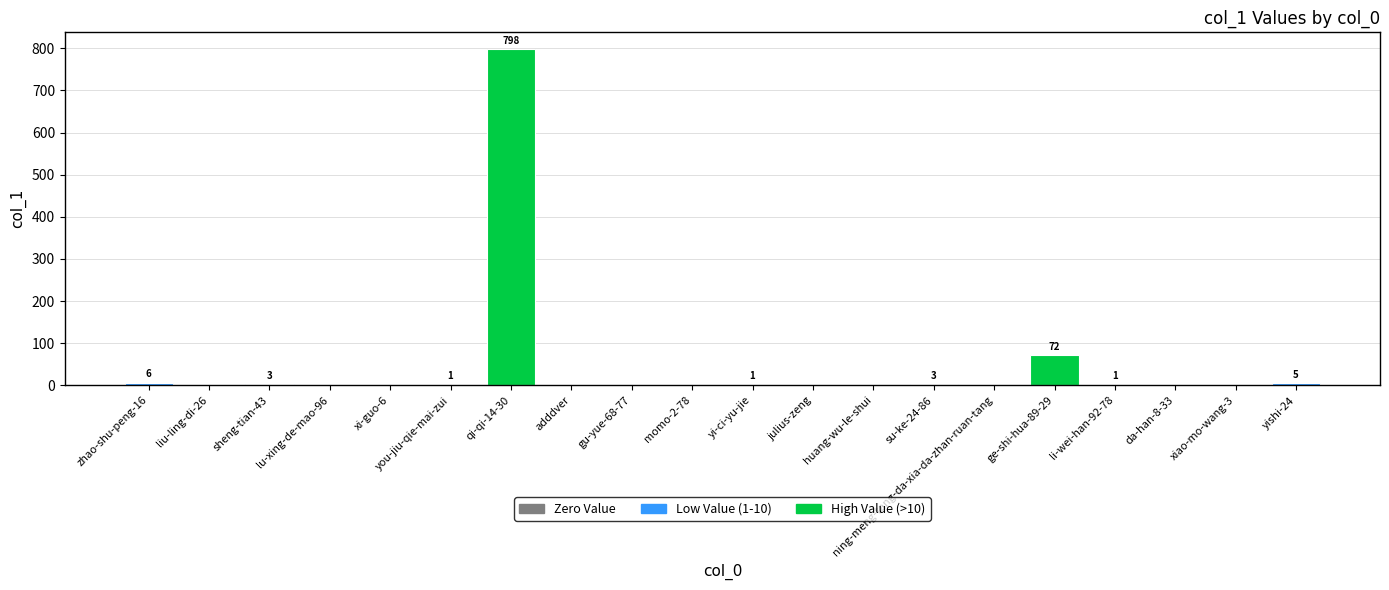

Between ning-meng-tang-da-xia-da-zhan-ruan-tang and ge-shi-hua-89-29, which is larger?

ge-shi-hua-89-29